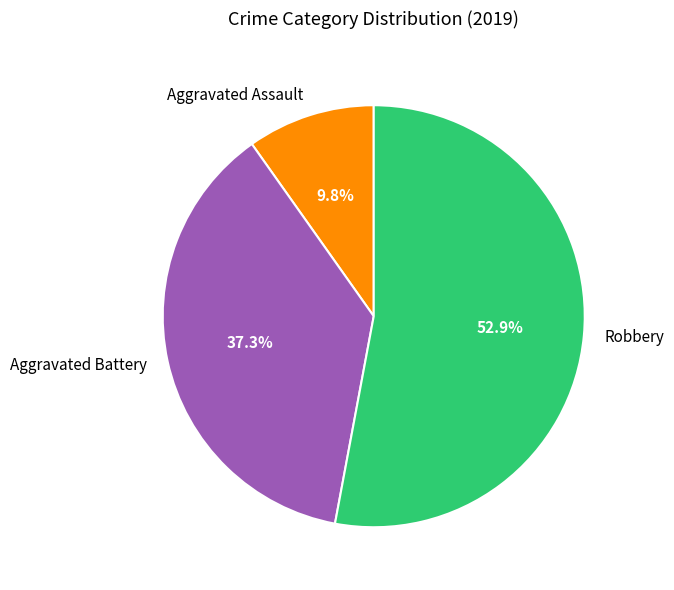

To the nearest percent, what is the difference between the Robbery and Aggravated Battery slice percentages?

16%